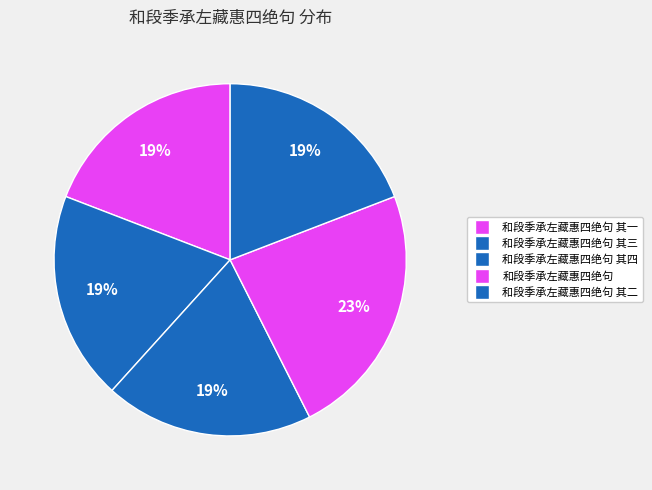

Count the number of slices in the pie.

5